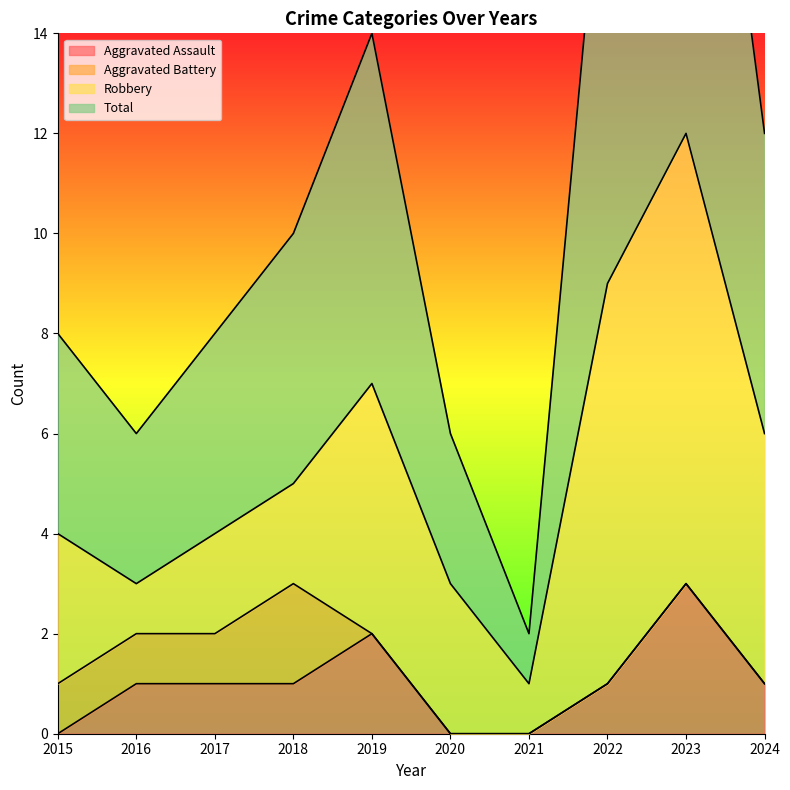

What is the value of the Total point at the 1st from the left?

8